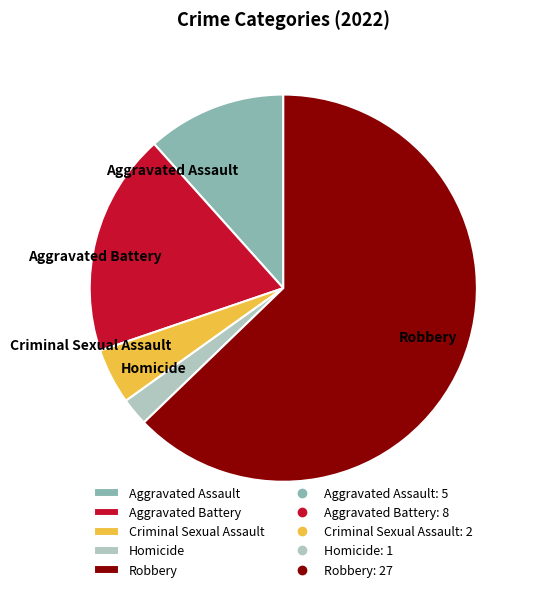

Is there a majority slice in this chart?

Yes